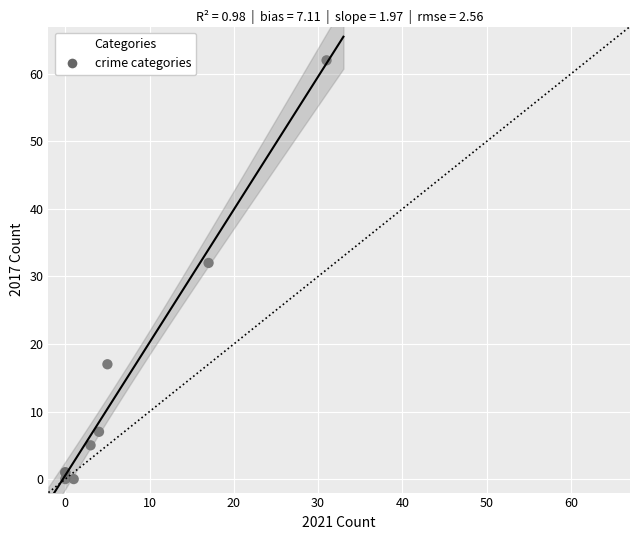

What Y value in the scatter plot is closest to 31?

32